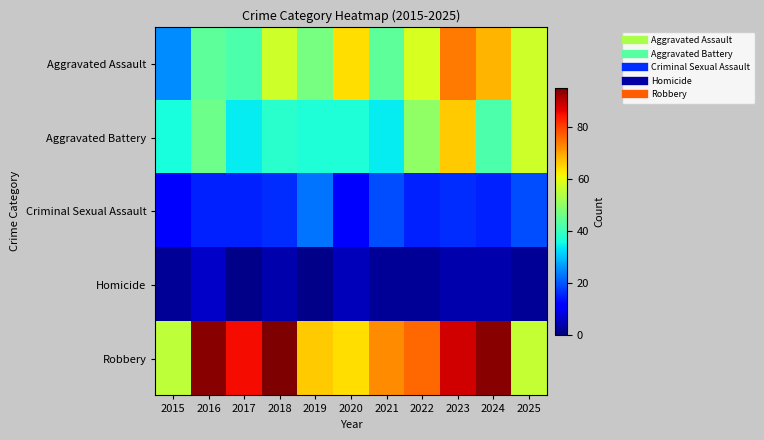

Reading right to left, list all the values displayed in this chart.

Aggravated Assault: 2025=57	2024=68	2023=74	2022=58	2021=44	2020=64	2019=47	2018=57	2017=42	2016=44	2015=25
Aggravated Battery: 2025=57	2024=42	2023=66	2022=50	2021=34	2020=37	2019=37	2018=38	2017=34	2016=46	2015=36
Criminal Sexual Assault: 2025=19	2024=15	2023=16	2022=15	2021=19	2020=12	2019=23	2018=16	2017=15	2016=15	2015=11
Homicide: 2025=2	2024=4	2023=4	2022=2	2021=2	2020=5	2019=1	2018=4	2017=1	2016=6	2015=2
Robbery: 2025=56	2024=94	2023=88	2022=76	2021=72	2020=64	2019=66	2018=95	2017=85	2016=94	2015=55